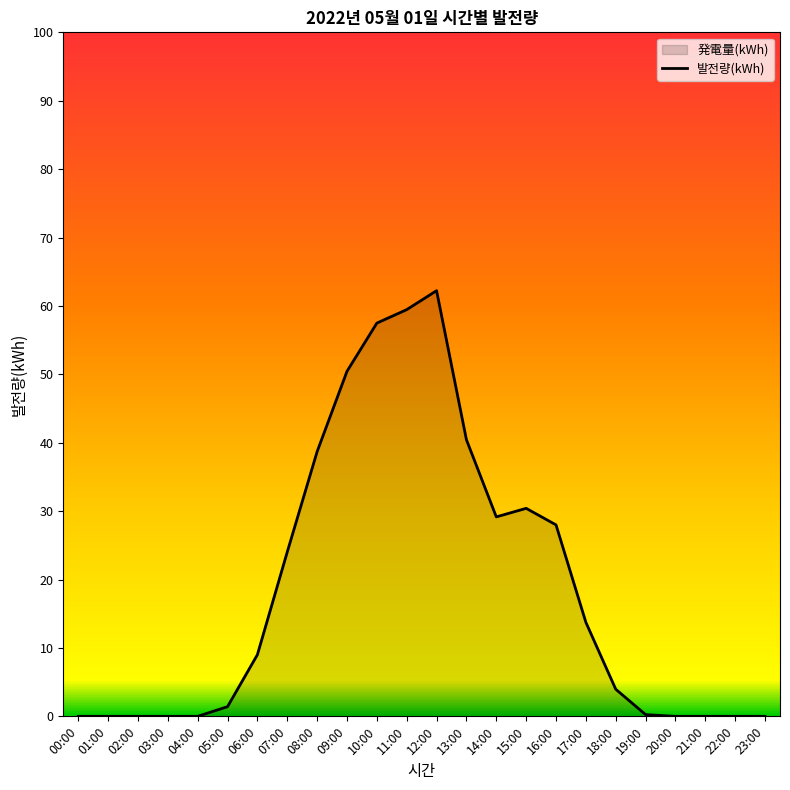

What position from the right is 15:00?

9